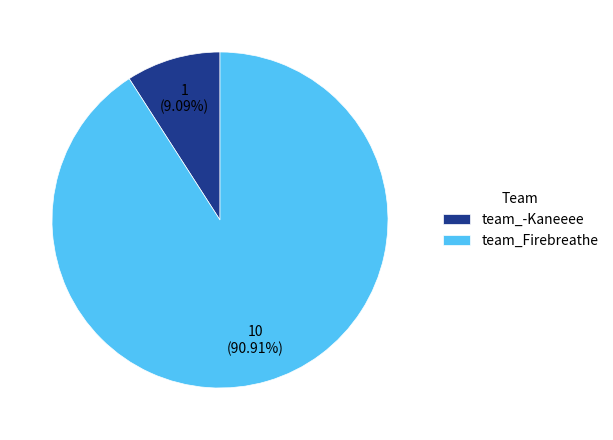

The team_-Kaneeee slice represents 9% of the pie. True or false?

True